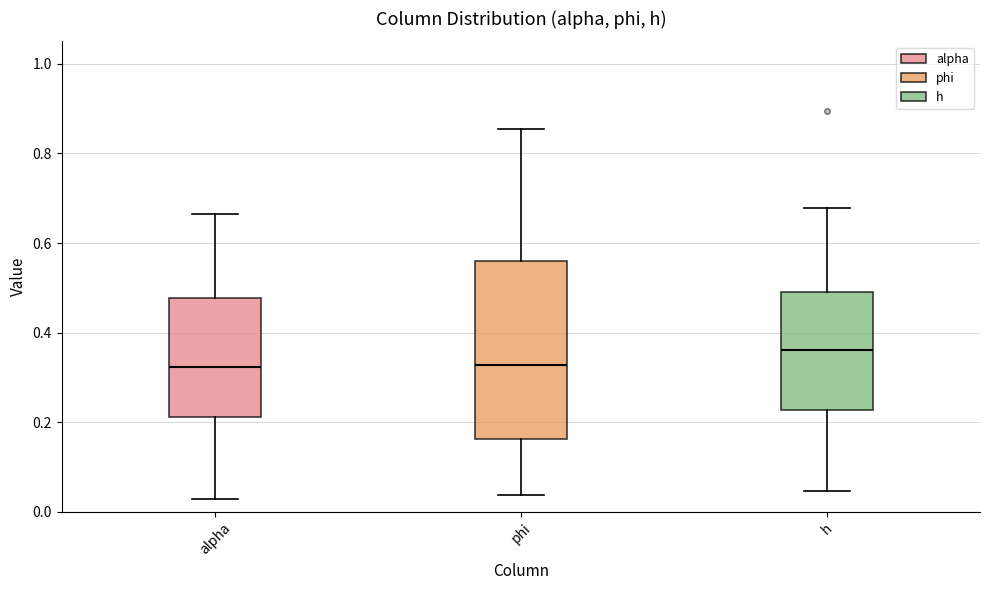

Comparing the boxes themselves (not the whiskers), which one is the tallest?

phi